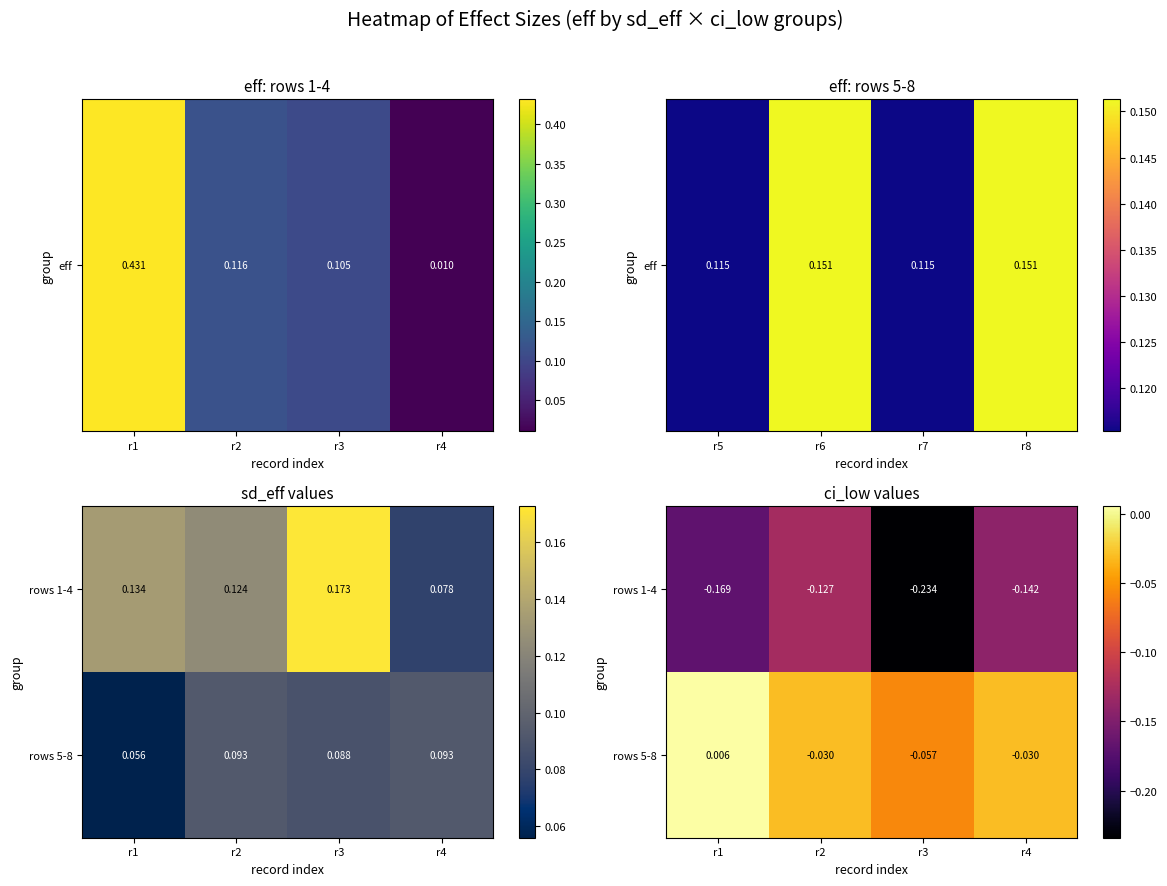

What is the sum of all rows 1-4 values?

-0.7